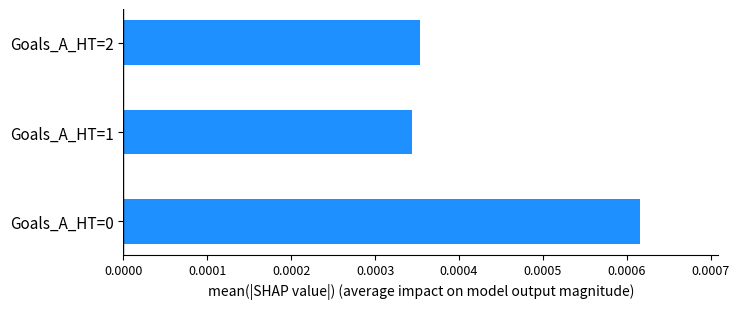

Which category has the lowest value across all series?

Goals_A_HT=1